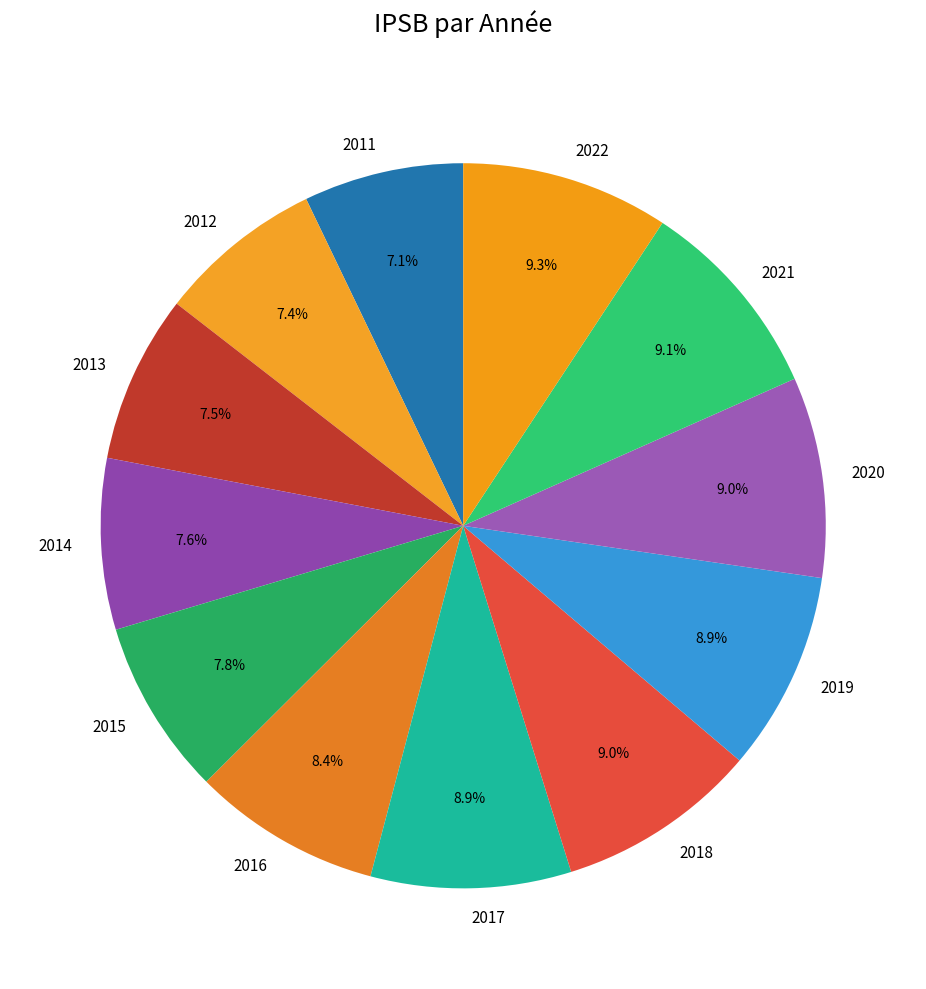

To the nearest percent, what is the combined percentage of 2012 and 2013?

15%